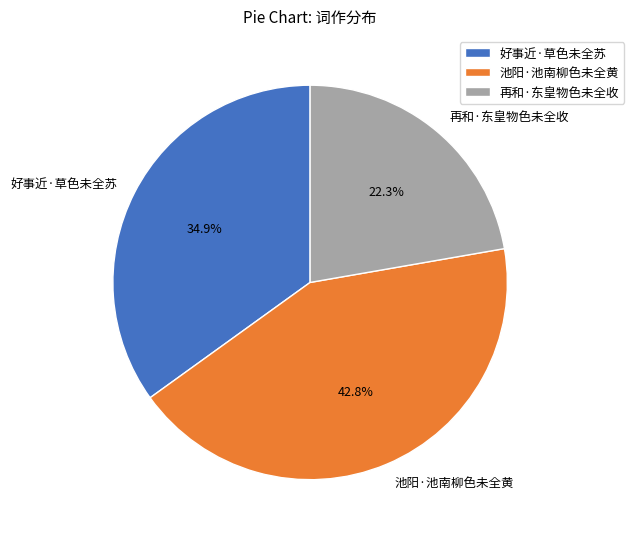

To the nearest percent, what is the average slice percentage?

33%